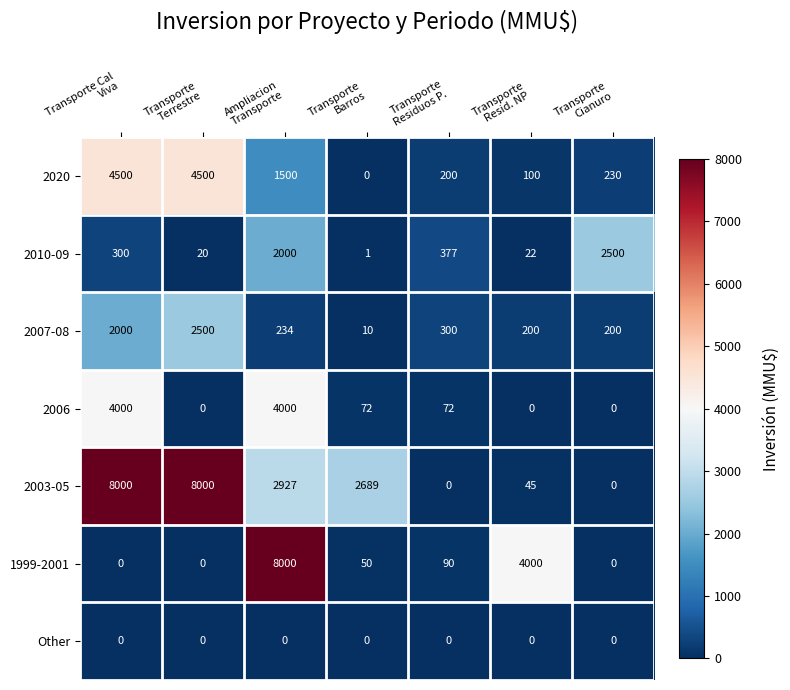

At how many categories does at least one series exceed 1055?

6